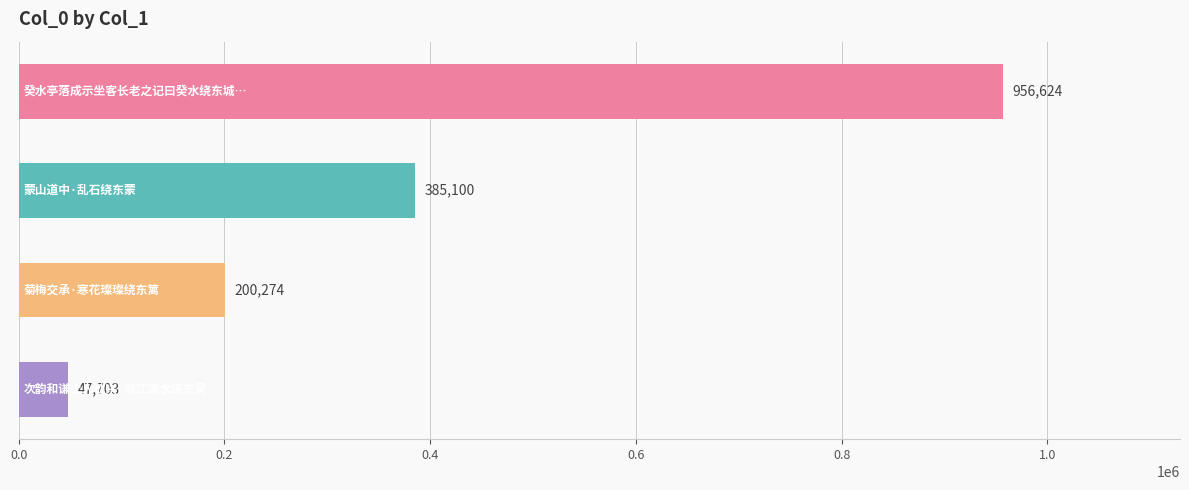

How many series are shown in this chart?

1